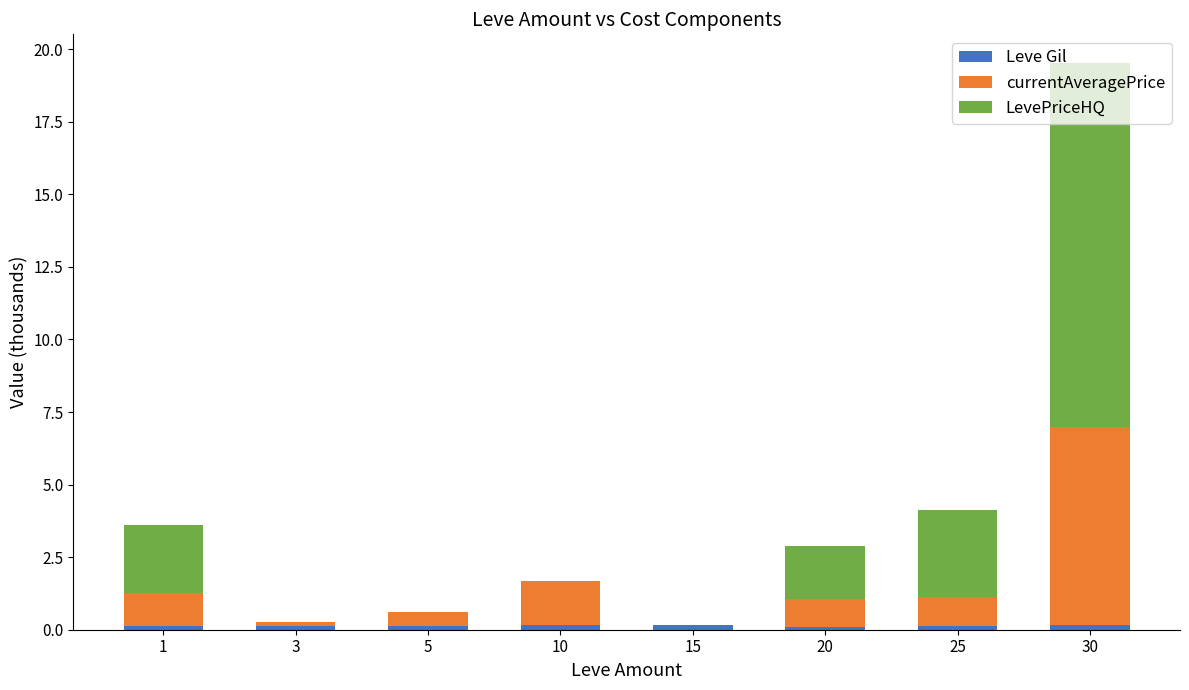

At which category is the sum across all series the highest?

30